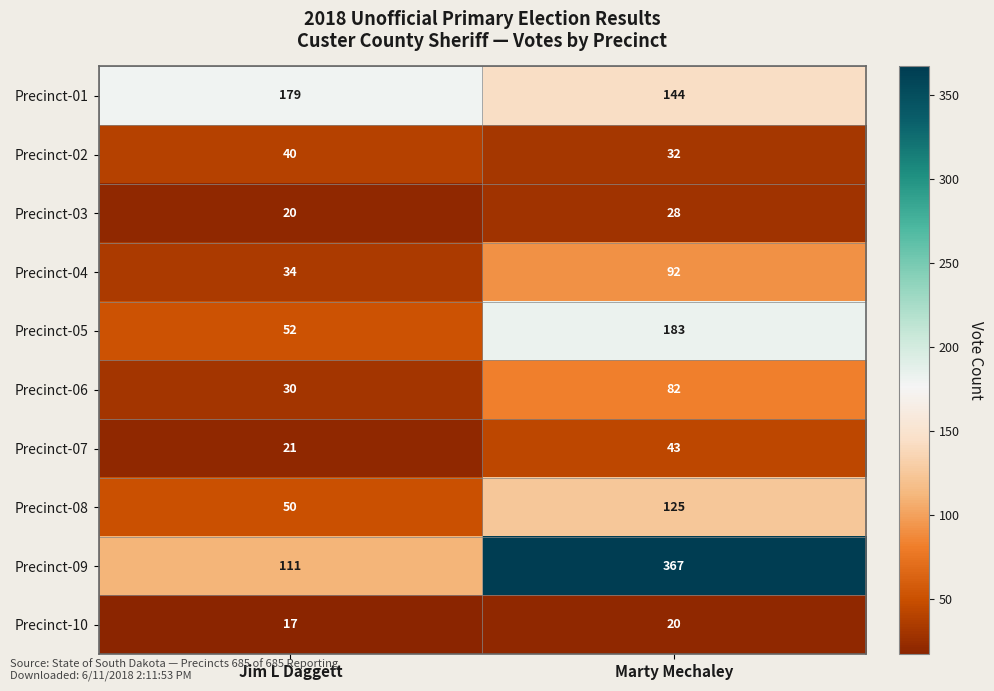

Read the Precinct-08 value at Marty Mechaley, to the nearest 5.

125